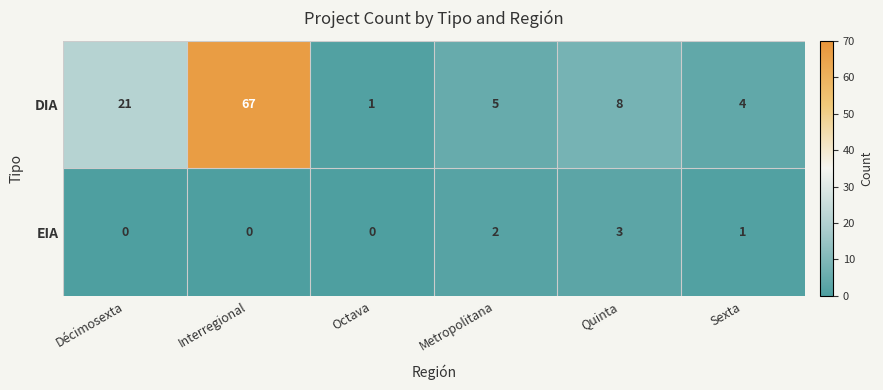

What is the sum of all DIA values?

106